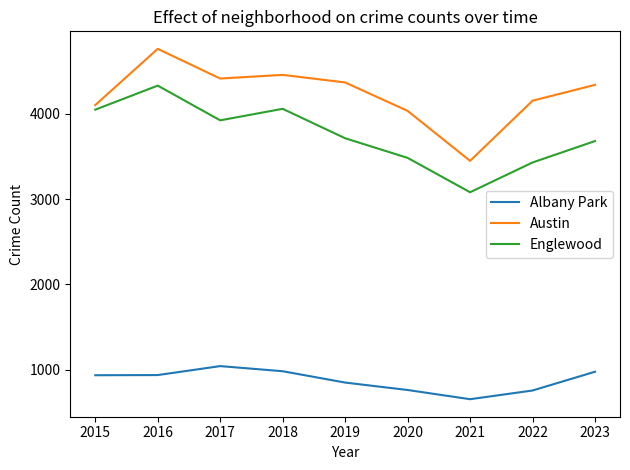

True or false: Austin has a value of 4103 at 2015.

True